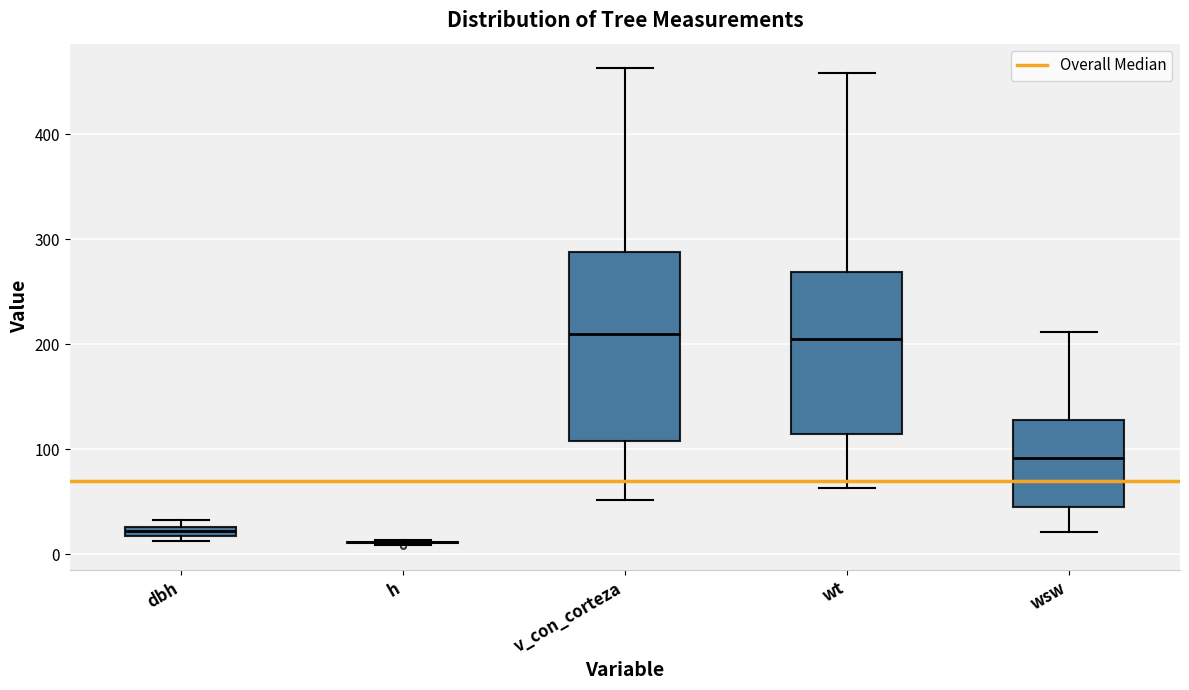

Comparing the boxes themselves (not the whiskers), which one is the tallest?

v_con_corteza